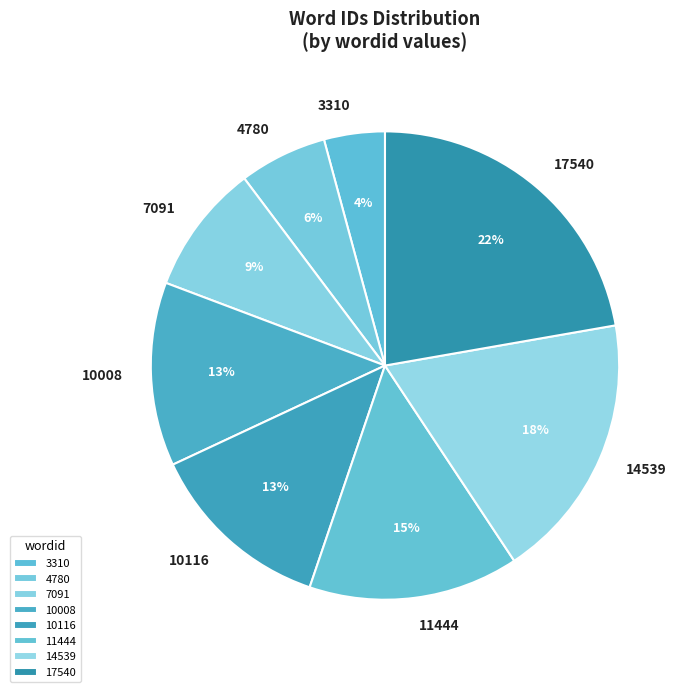

Does 11444 account for over 50% of the chart?

No